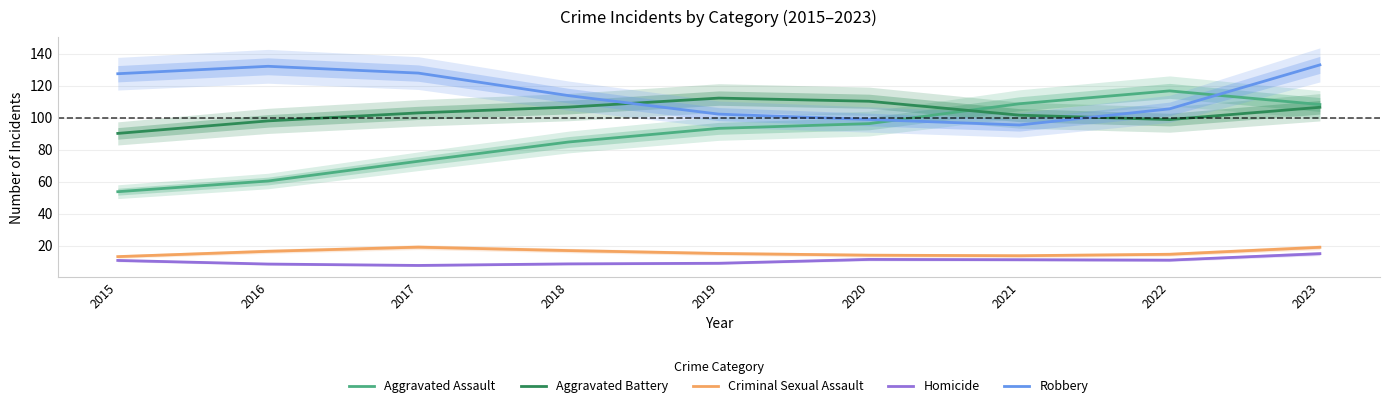

True or false: Homicide and Robbery intersect in this chart.

False